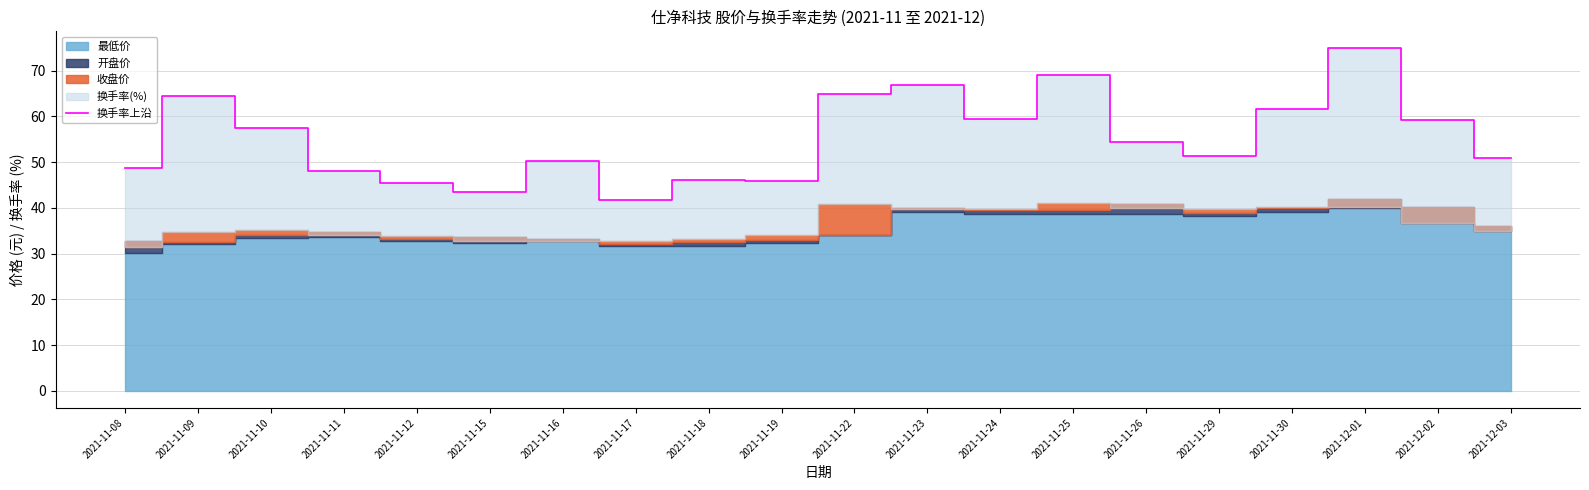

List the labels in order of value, largest first.

2021-12-01, 2021-11-25, 2021-11-23, 2021-11-22, 2021-11-09, 2021-11-30, 2021-11-24, 2021-12-02, 2021-11-10, 2021-11-26, 2021-11-29, 2021-12-03, 2021-11-16, 2021-11-08, 2021-11-11, 2021-11-18, 2021-11-19, 2021-11-12, 2021-11-15, 2021-11-17